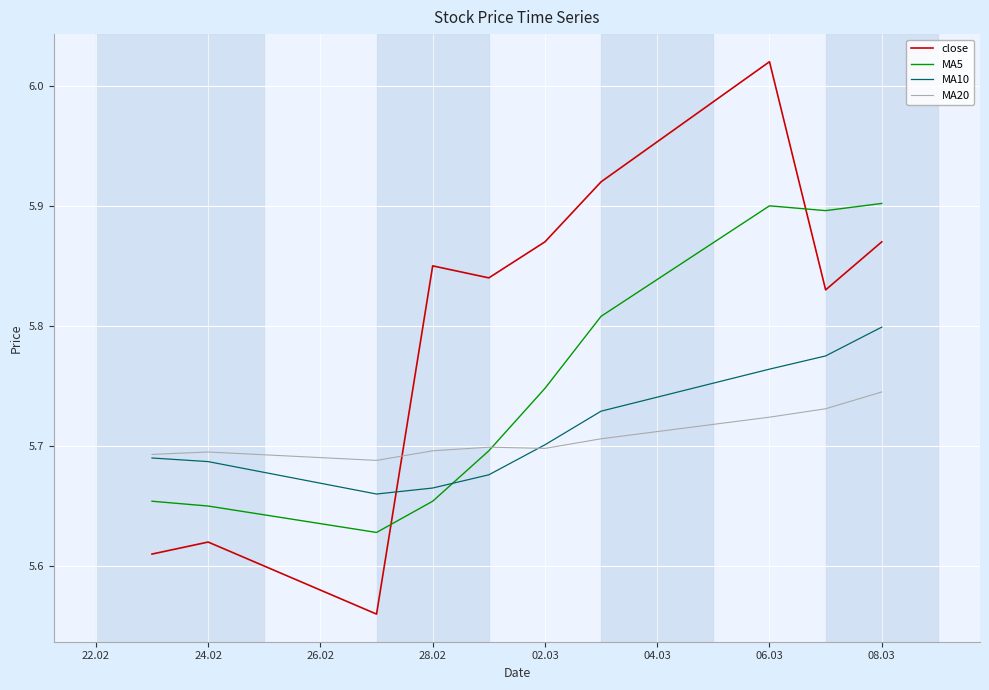

How many categories are shown in the chart?

10